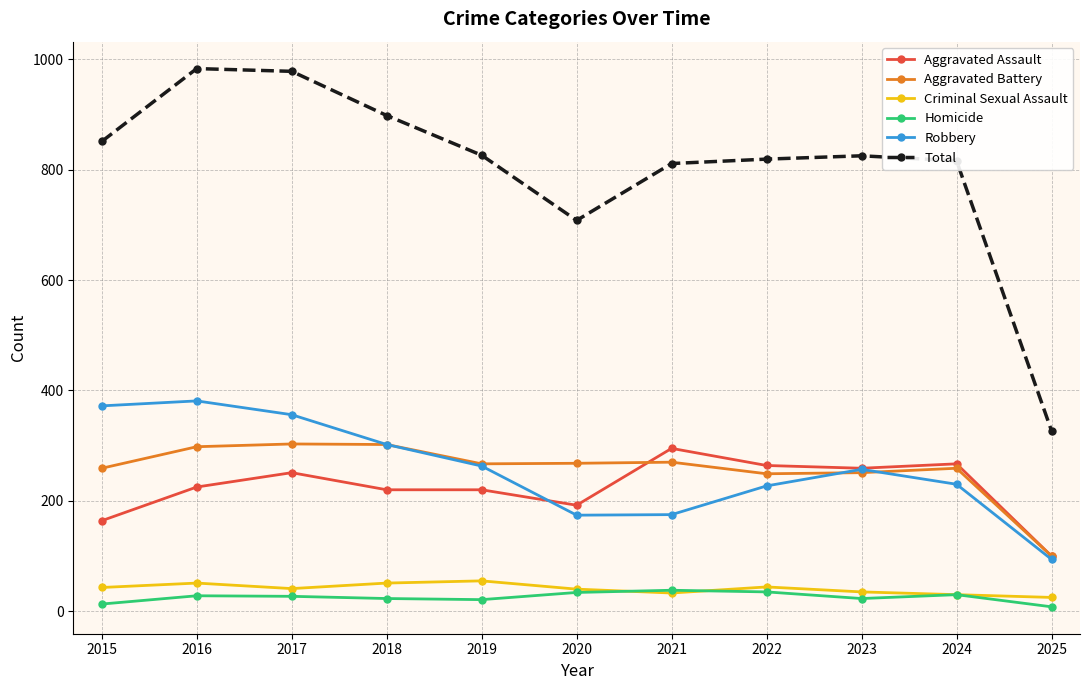

What is the sum of the Aggravated Assault values at 2016 and 2018?

445